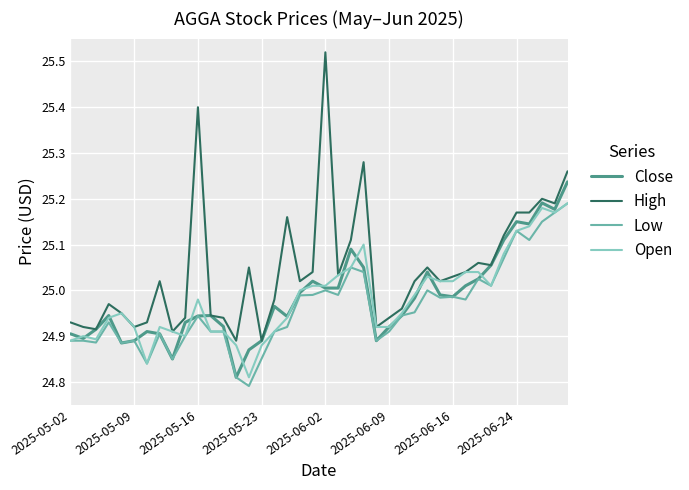

Which series has the widest spread of values?

High